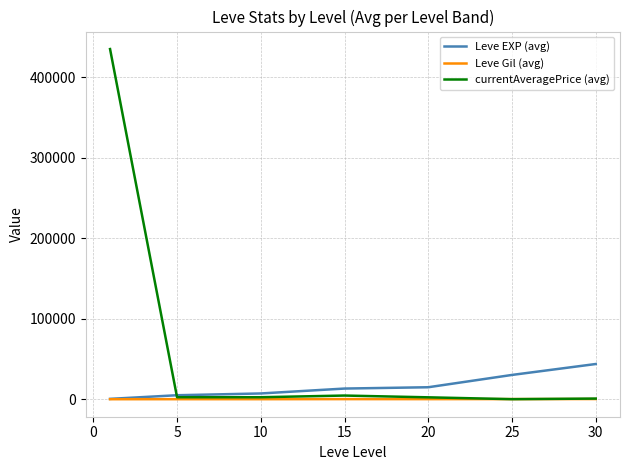

Is this an area chart (filled region under the line)?

No